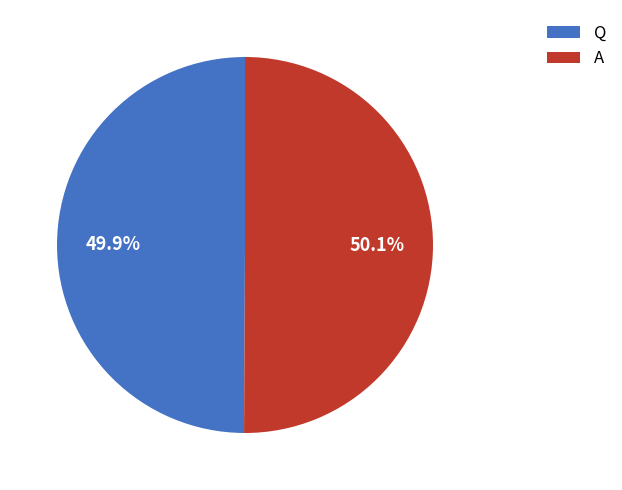

To the nearest percent, what percentage of the pie is A?

50%